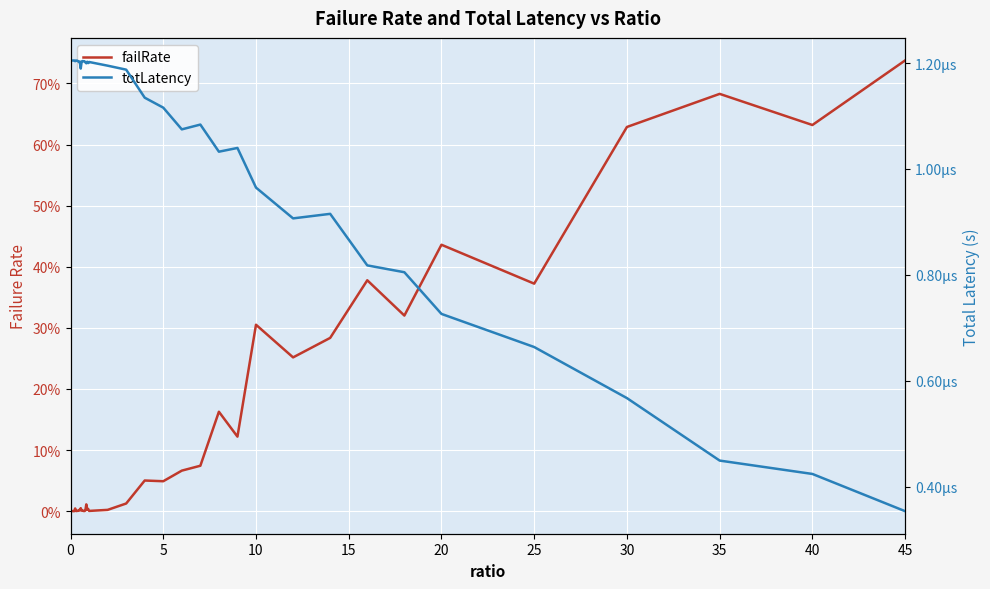

Does the chart display data point markers on the line(s)?

No